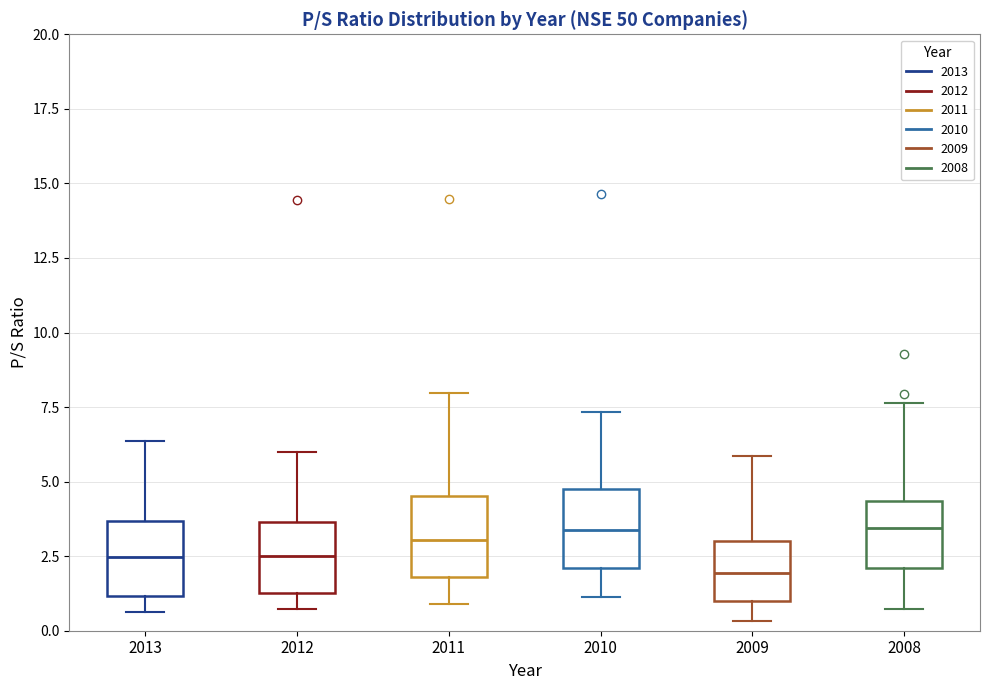

Where does the lower whisker of the box at x = 2013 end on the y-axis? The values are not printed on the chart, so give them approximately, as read against the axis.

0.5